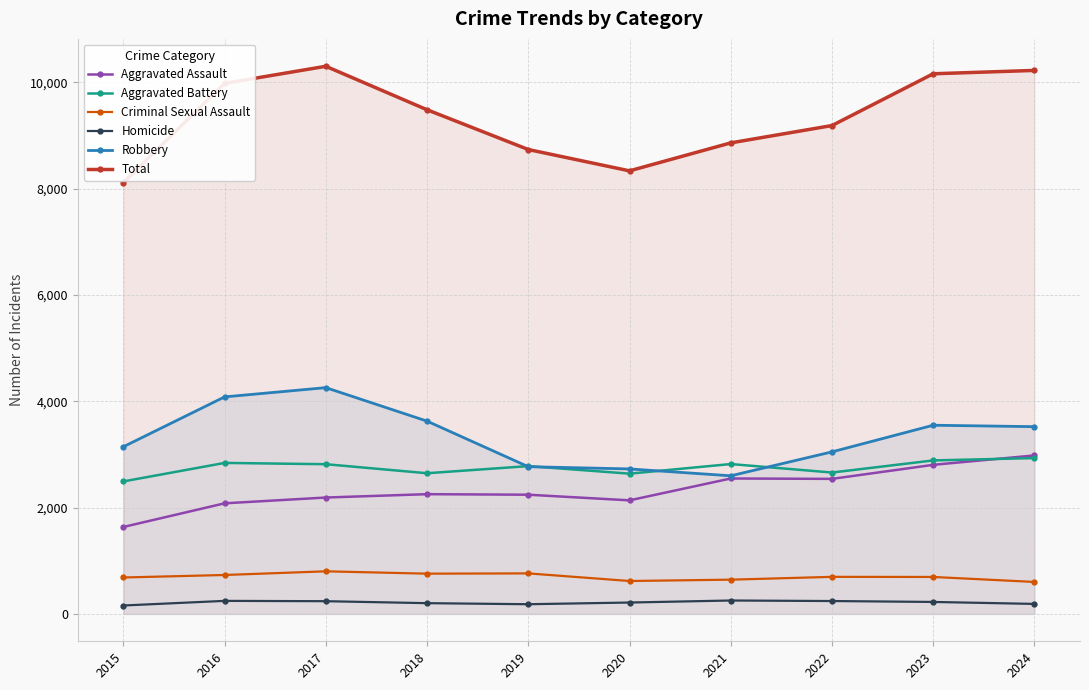

At which label does Aggravated Battery first exceed 2816?

2016